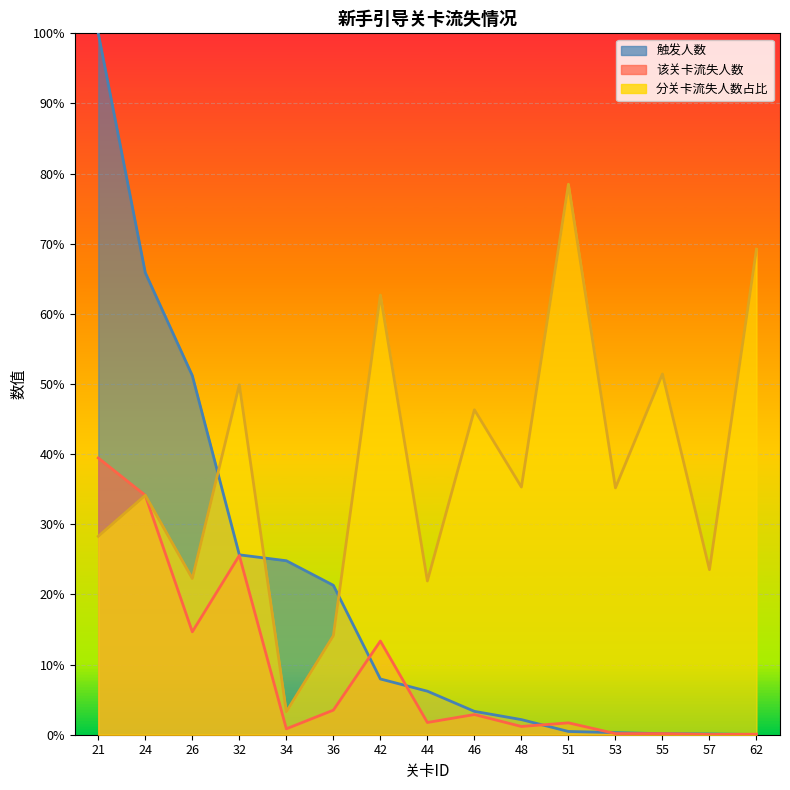

Which has a higher value, 44 or 36?

36